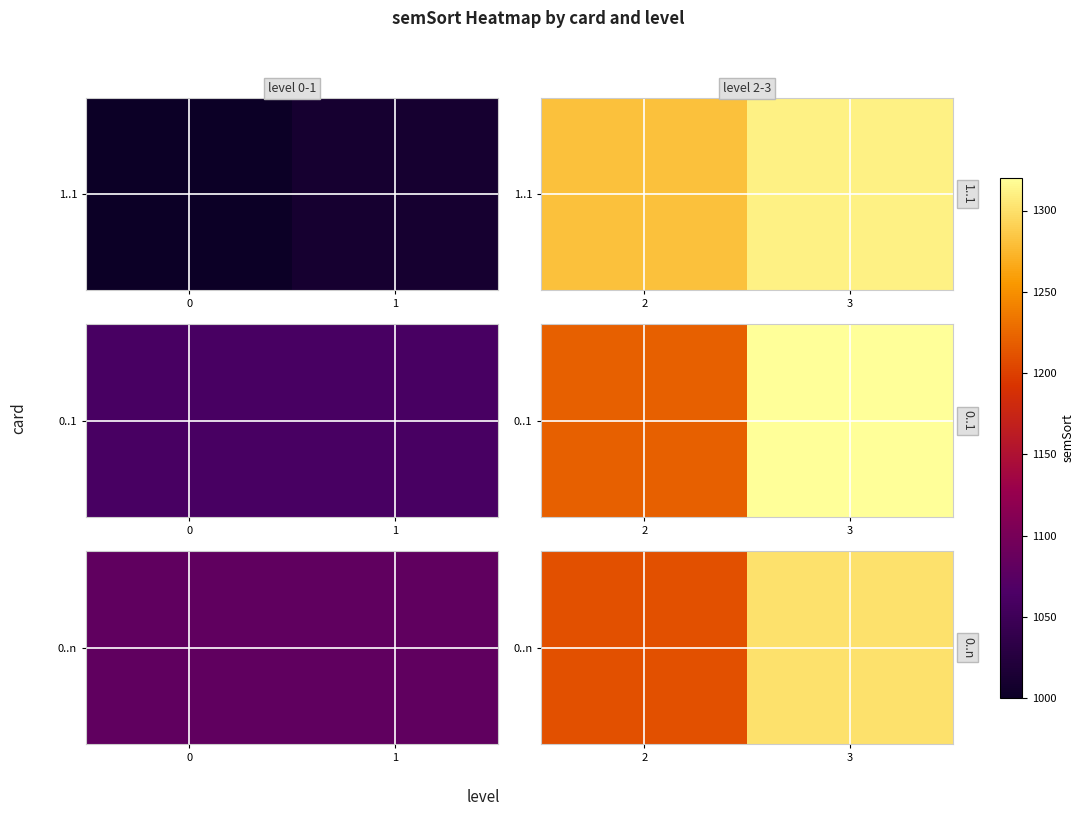

What is the maximum value shown in the chart?

1300